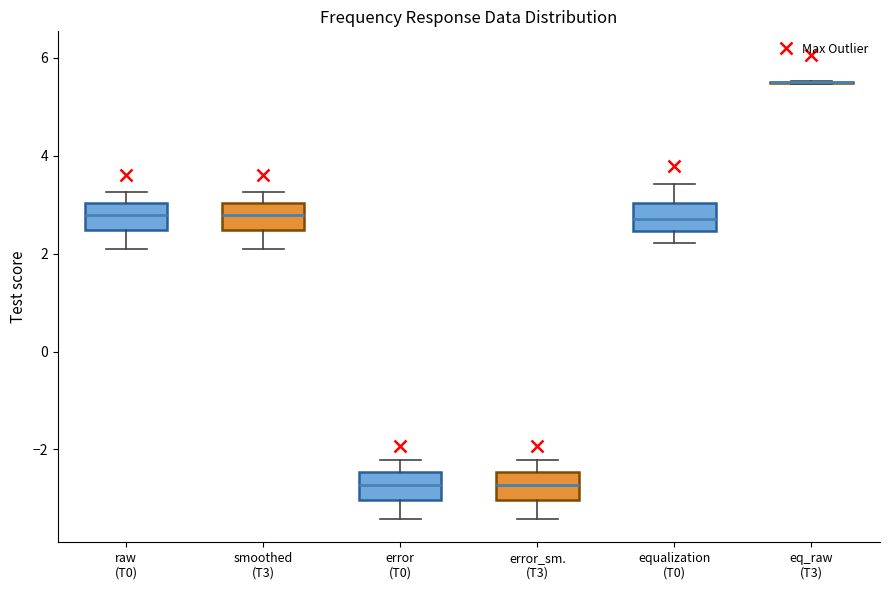

Where does the lower whisker of the box for error_sm. (T3) end on the y-axis? The values are not printed on the chart, so give them approximately, as read against the axis.

-3.4